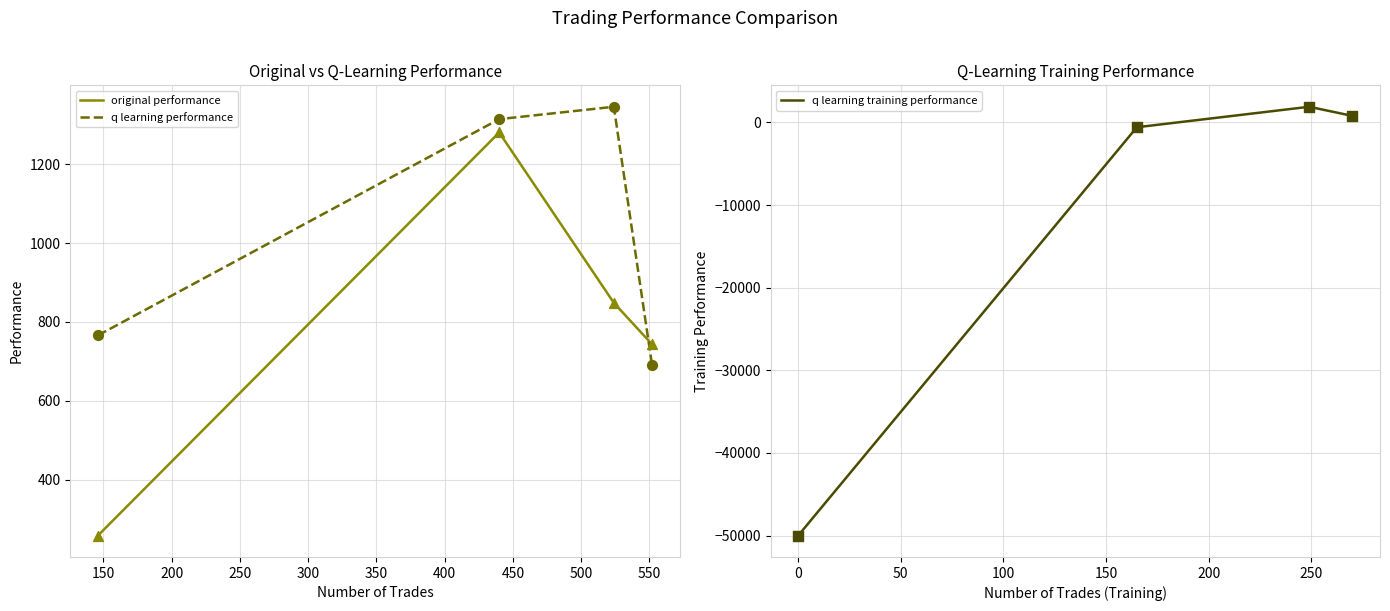

Which series has the largest total across all categories?

q learning performance